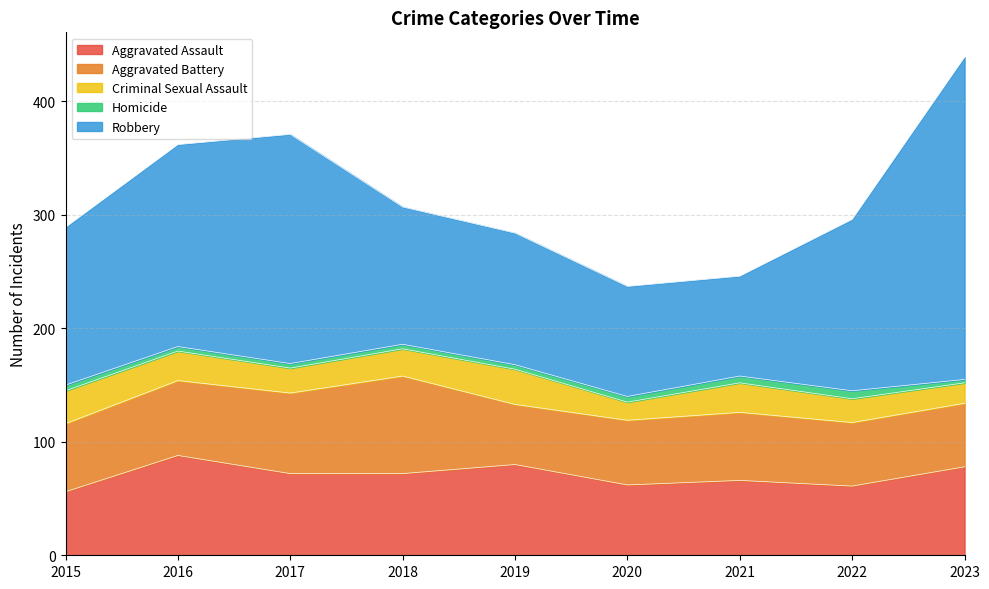

Is the value of Homicide at 2021 greater than the value of Aggravated Battery at 2023?

No